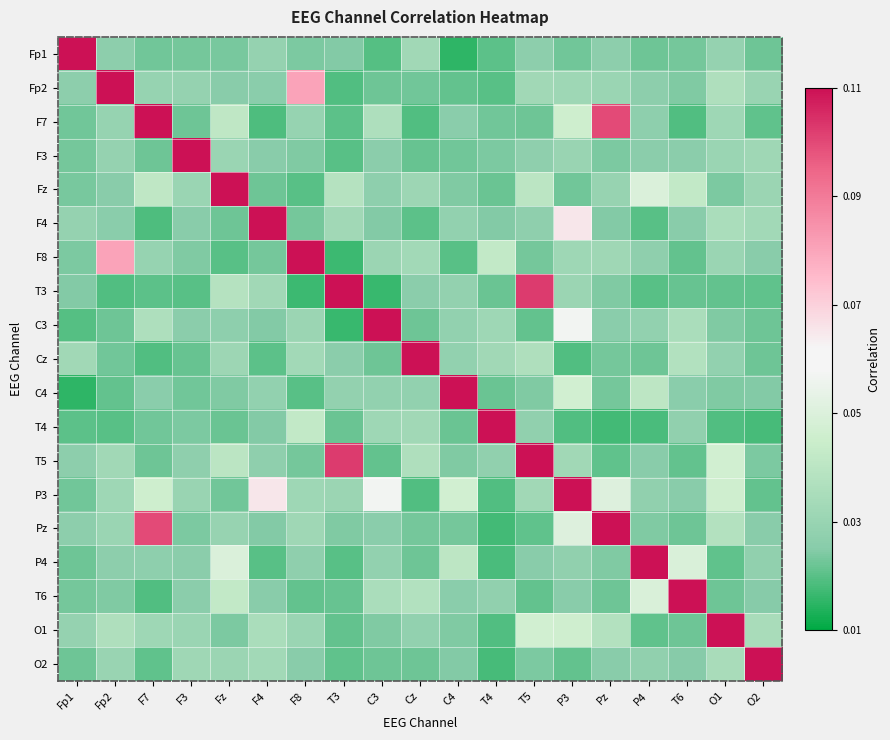

Which label corresponds to the largest value in the chart?

Fp1